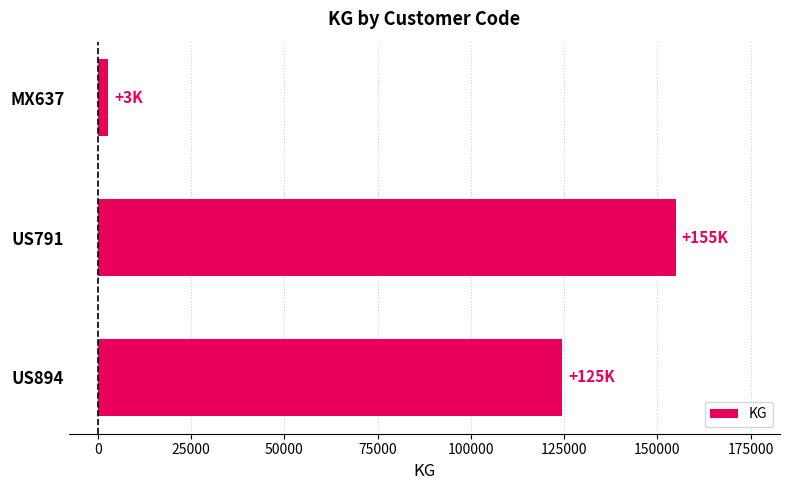

What value does the data have at US894, to the nearest 100?

124500